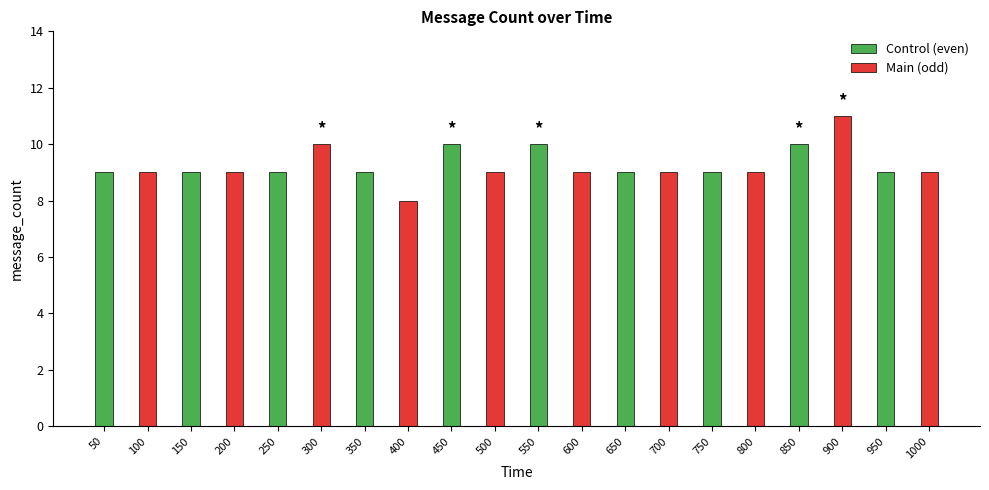

True or false: Main (odd) has a value of 9 at 750.

True